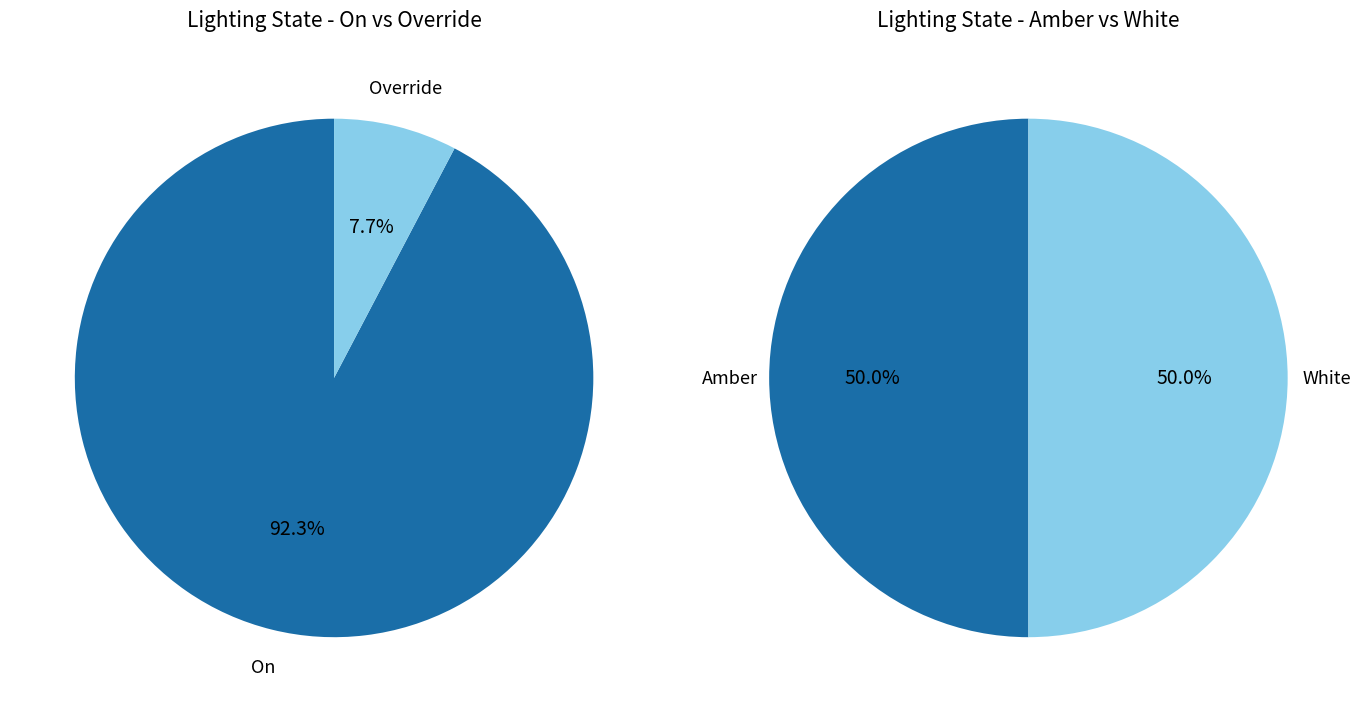

Is 0 the majority of the pie?

No